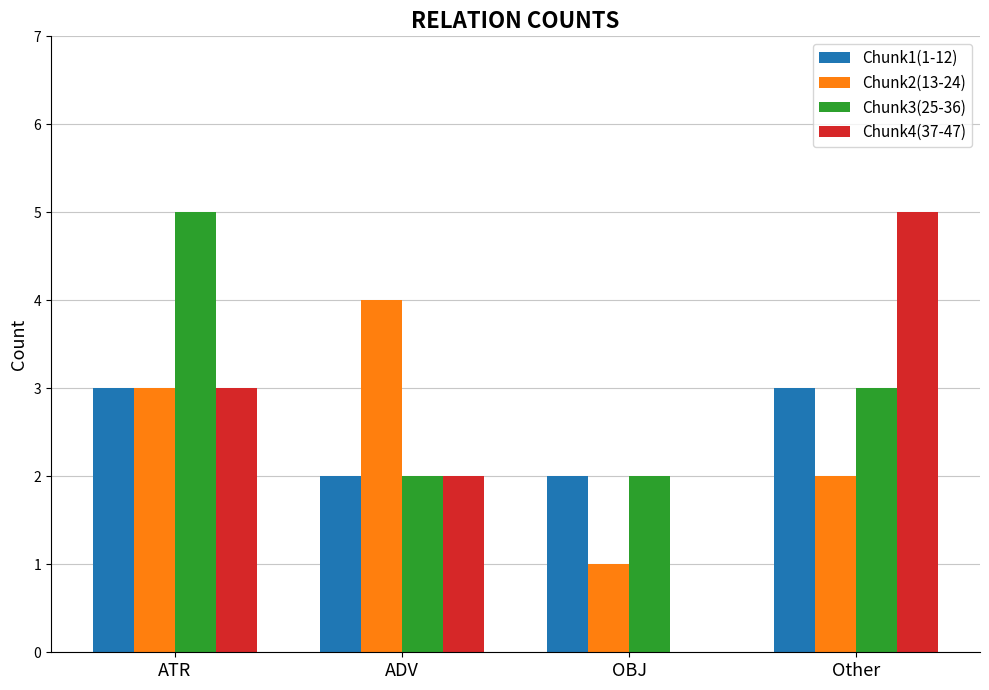

The Chunk1(1-12) series shows 3 at ADV. True or false?

False